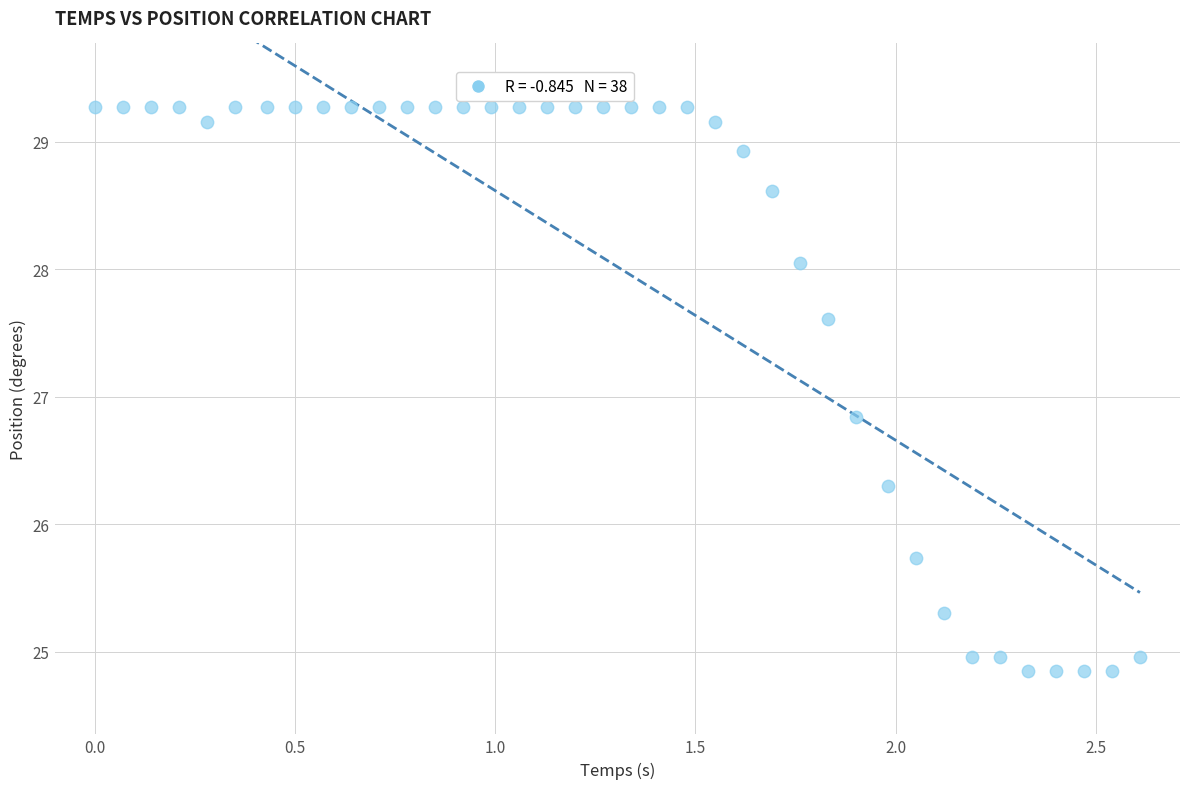

What Y value in the scatter plot is closest to 27?

26.8